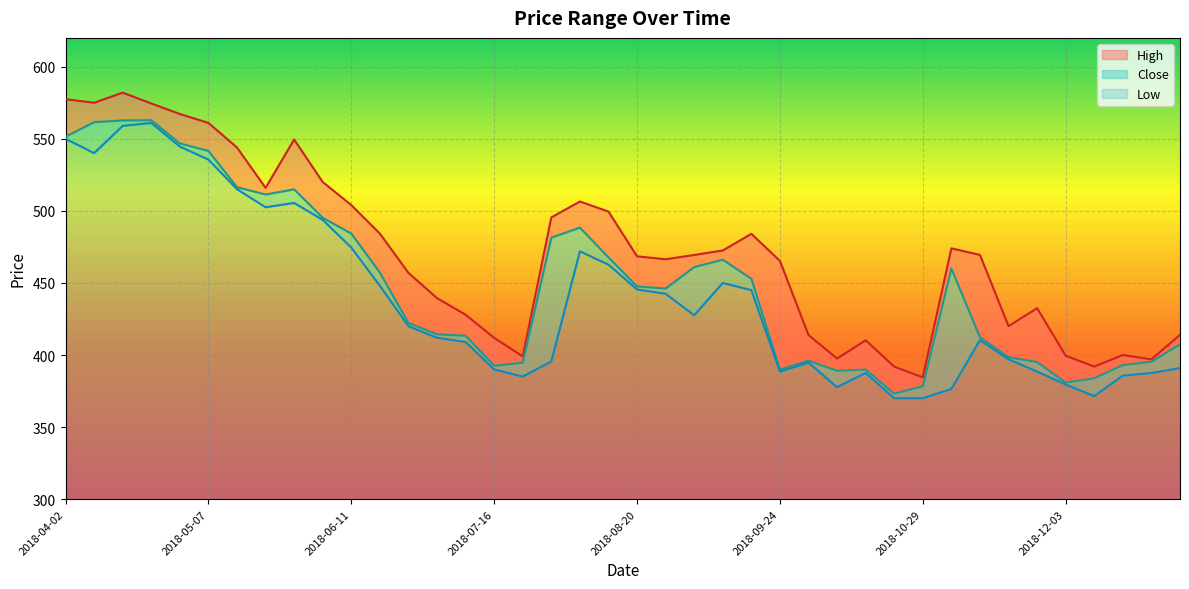

Reading left to right, extract all data points from this chart.

High: 2018-04-02=577.5	2018-04-09=575.0	2018-04-16=582.0	2018-04-23=574.5	2018-04-30=567.2	2018-05-07=561.0	2018-05-14=544.0	2018-05-21=516.0	2018-05-28=549.5	2018-06-04=520.0	2018-06-11=504.0	2018-06-18=484.2	2018-06-25=457.0	2018-07-02=439.5	2018-07-09=428.0	2018-07-16=411.9	2018-07-23=399.0	2018-07-30=495.5	2018-08-06=506.5	2018-08-13=499.5	2018-08-20=468.5	2018-08-27=466.4	2018-09-03=469.4	2018-09-10=472.5	2018-09-17=484.1	2018-09-24=465.3	2018-10-01=413.9	2018-10-08=397.5	2018-10-15=410.2	2018-10-22=391.9	2018-10-29=384.5	2018-11-05=474.0	2018-11-12=469.5	2018-11-19=420.0	2018-11-26=432.5	2018-12-03=399.5	2018-12-10=392.0	2018-12-17=400.0	2018-12-24=397.0	2018-12-31=414.0
Close: 2018-04-02=551.4	2018-04-09=561.5	2018-04-16=562.8	2018-04-23=562.9	2018-04-30=546.8	2018-05-07=541.6	2018-05-14=516.4	2018-05-21=511.4	2018-05-28=514.9	2018-06-04=495.2	2018-06-11=484.2	2018-06-18=457.2	2018-06-25=422.2	2018-07-02=414.4	2018-07-09=413.4	2018-07-16=392.5	2018-07-23=394.6	2018-07-30=481.4	2018-08-06=488.4	2018-08-13=467.7	2018-08-20=447.6	2018-08-27=446.1	2018-09-03=461.0	2018-09-10=466.1	2018-09-17=452.9	2018-09-24=389.9	2018-10-01=396.1	2018-10-08=389.1	2018-10-15=389.9	2018-10-22=373.2	2018-10-29=378.3	2018-11-05=460.0	2018-11-12=412.2	2018-11-19=398.4	2018-11-26=395.1	2018-12-03=380.9	2018-12-10=383.9	2018-12-17=393.0	2018-12-24=395.3	2018-12-31=407.4
Low: 2018-04-02=550.0	2018-04-09=540.0	2018-04-16=559.0	2018-04-23=561.0	2018-04-30=544.6	2018-05-07=535.6	2018-05-14=515.0	2018-05-21=502.5	2018-05-28=505.5	2018-06-04=493.8	2018-06-11=474.5	2018-06-18=448.0	2018-06-25=420.0	2018-07-02=412.0	2018-07-09=409.0	2018-07-16=390.0	2018-07-23=385.0	2018-07-30=395.5	2018-08-06=471.9	2018-08-13=462.7	2018-08-20=445.5	2018-08-27=442.5	2018-09-03=427.5	2018-09-10=450.0	2018-09-17=445.0	2018-09-24=388.5	2018-10-01=394.7	2018-10-08=377.6	2018-10-15=387.5	2018-10-22=370.0	2018-10-29=370.0	2018-11-05=376.4	2018-11-12=410.3	2018-11-19=397.0	2018-11-26=388.5	2018-12-03=379.5	2018-12-10=371.5	2018-12-17=385.7	2018-12-24=387.5	2018-12-31=391.0